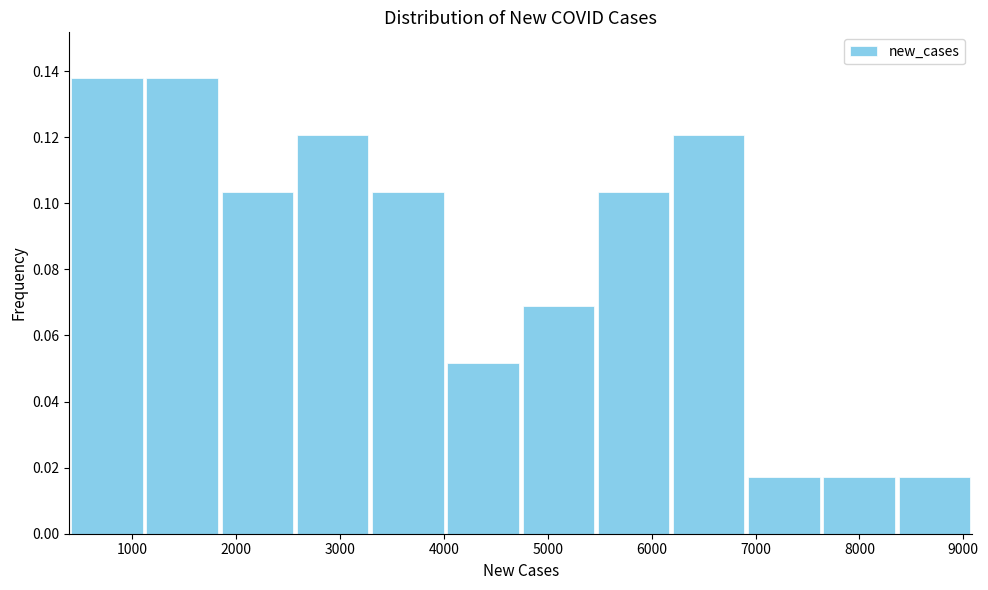

What is the height of the bar covering 7600 to 8400 on the x-axis? Neither the bar edges nor the heights are printed on the chart, so give them approximately, as read against the axes.

0.018